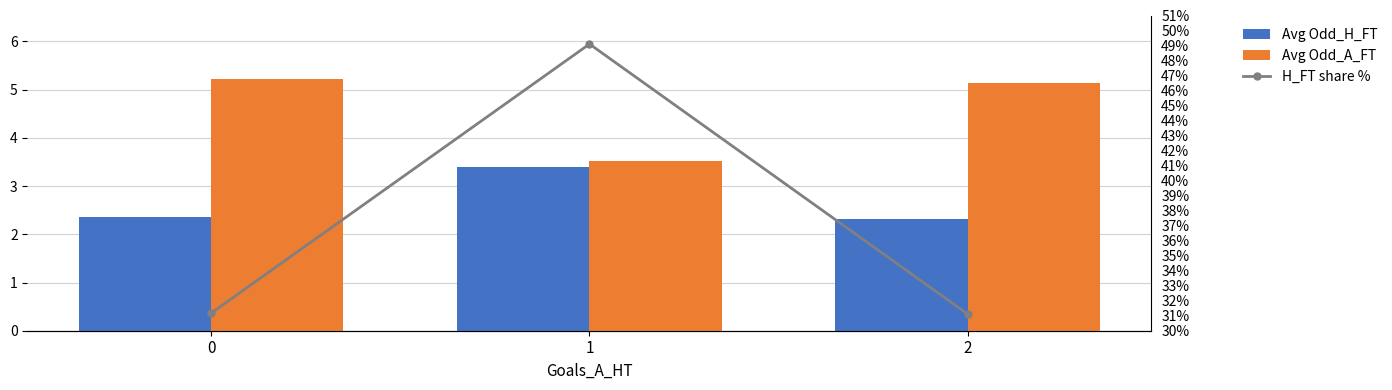

Between 0 and 1, which series saw the biggest shift?

H_FT share %